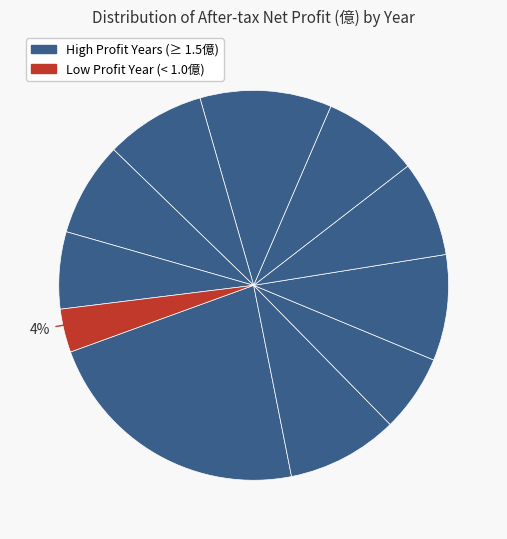

How many segments does this pie chart have?

11